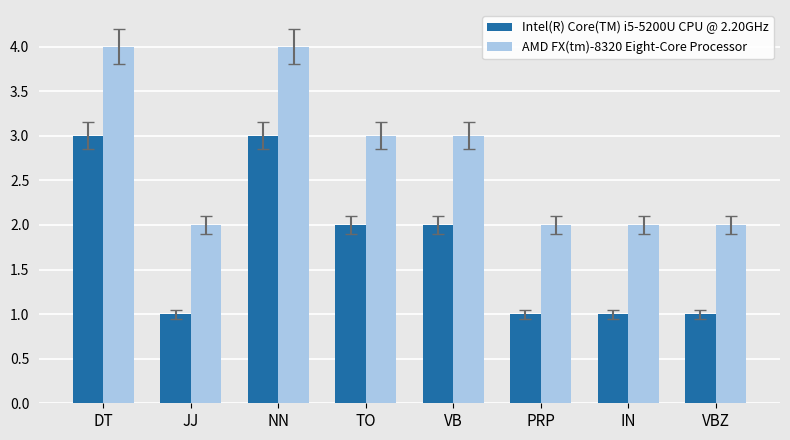

Count the number of categories in the chart.

8